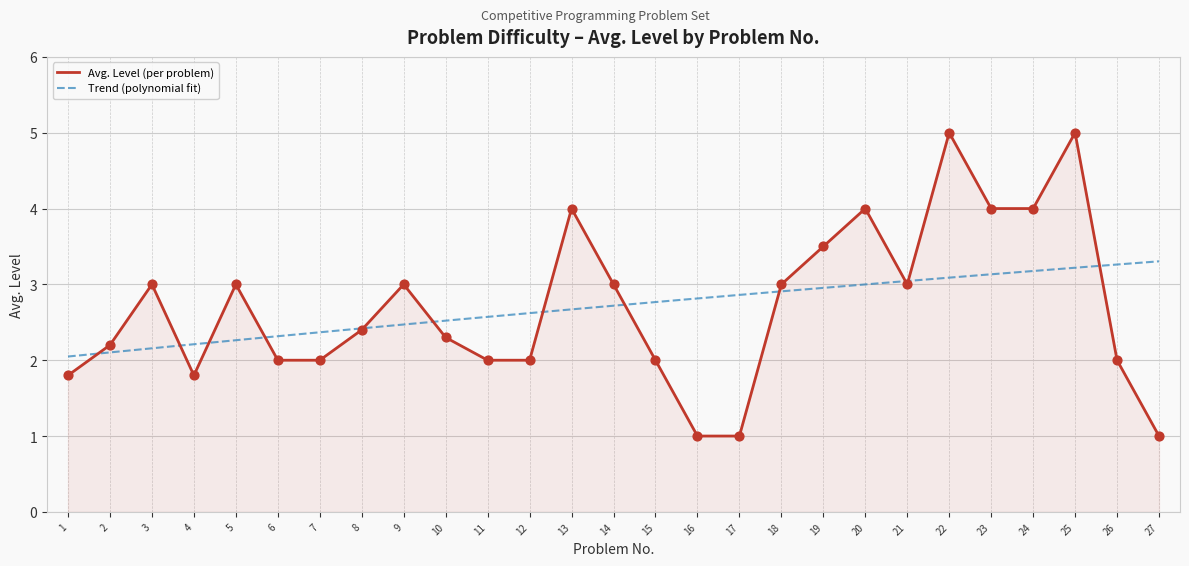

What is the ratio of the value at 5 to the value at 6?

1.5